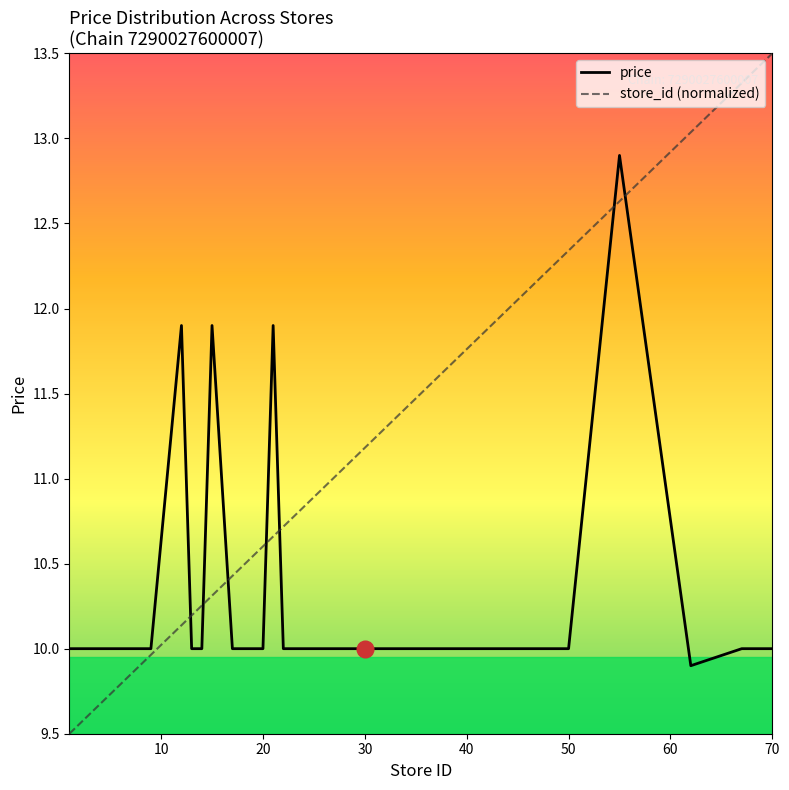

How many intersections are there between store_id (normalized) and price?

7